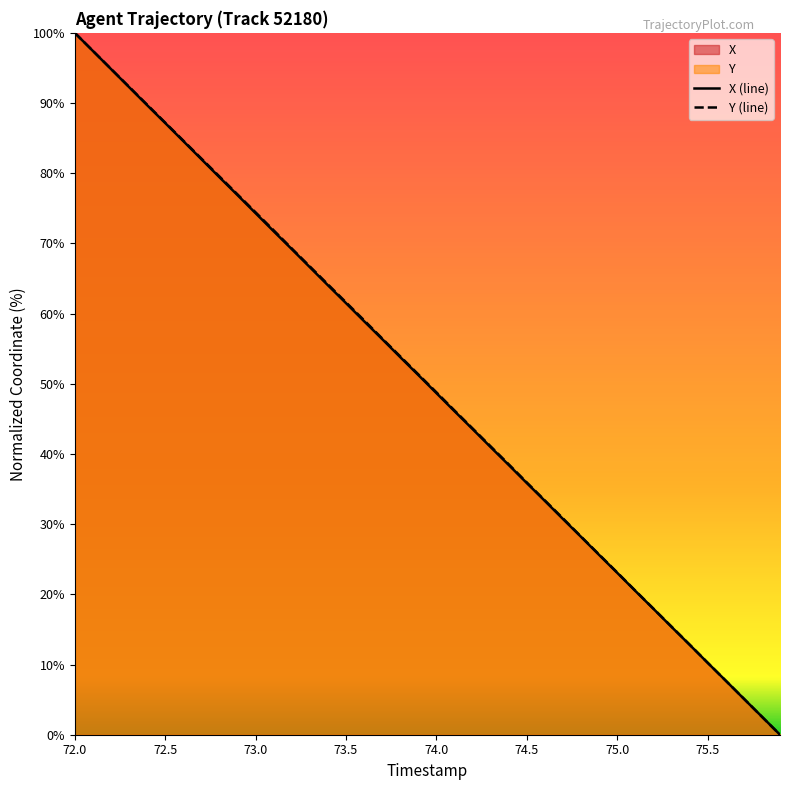

What is the maximum value shown in the chart?

100.0